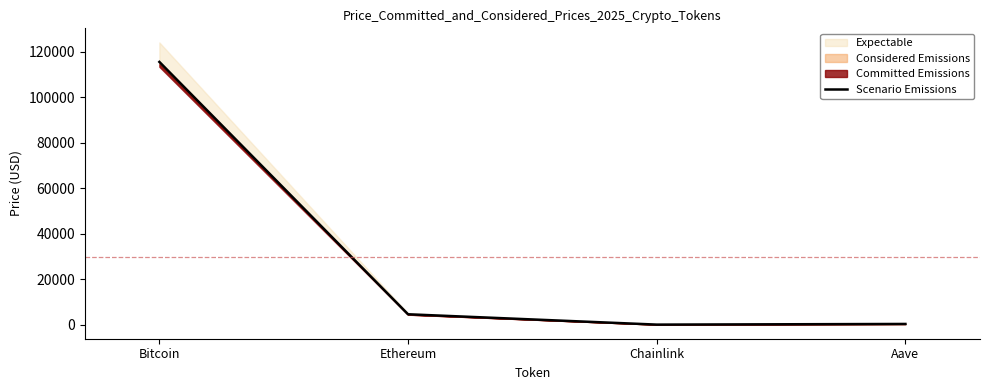

The value at Ethereum is 7521.9. True or false?

False